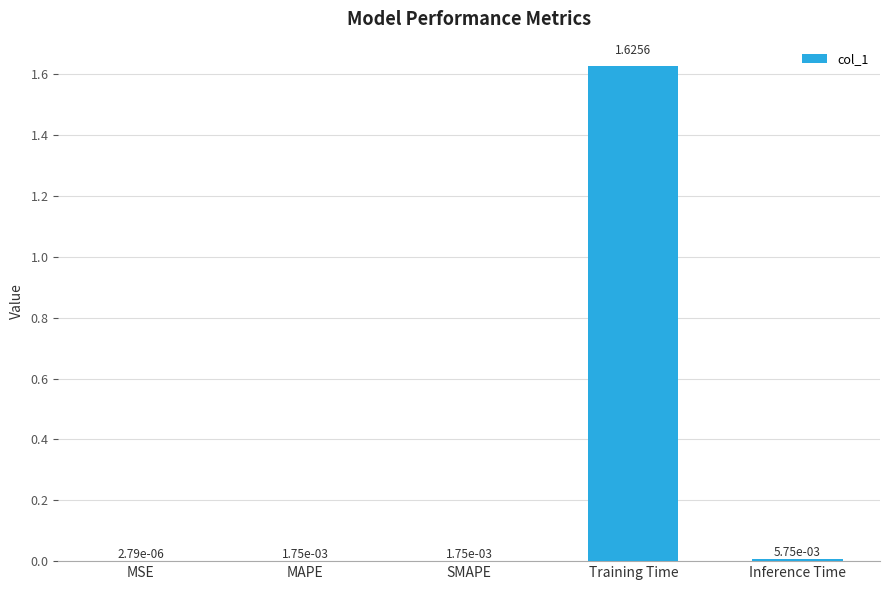

Where is the data nearest to the value 0?

MSE